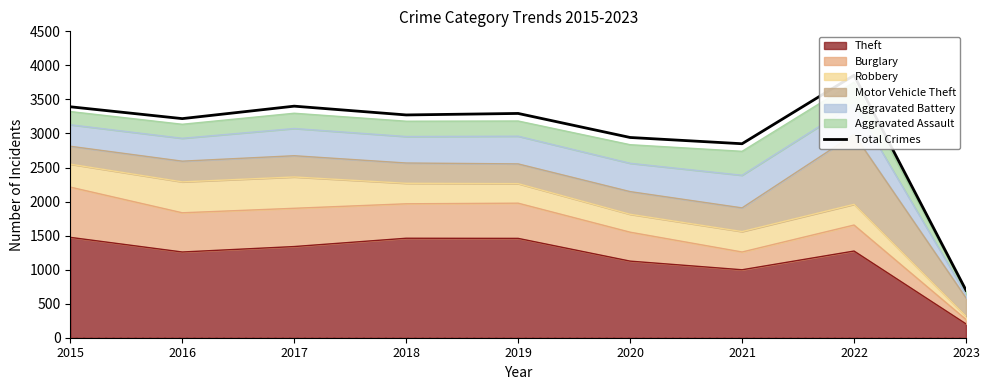

What value does the data have at 2015?

3392